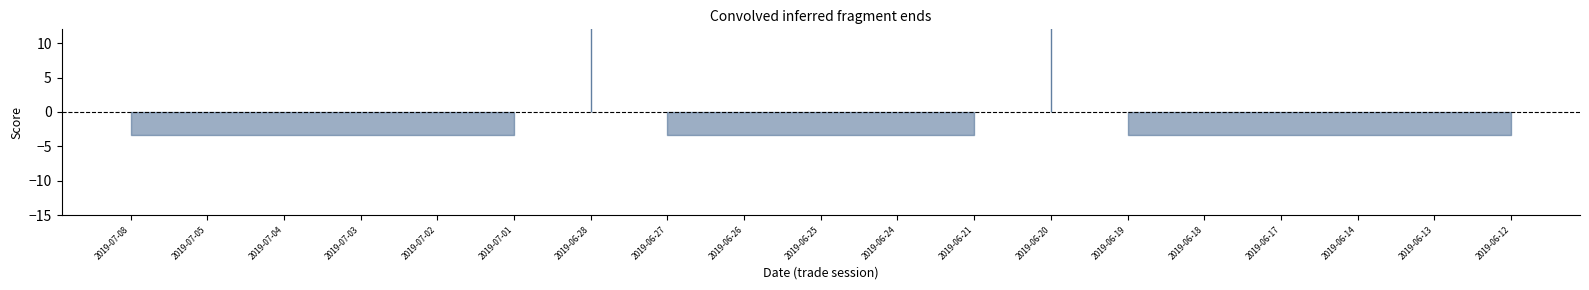

What is the label of the 7th point from the right?

2019-06-20